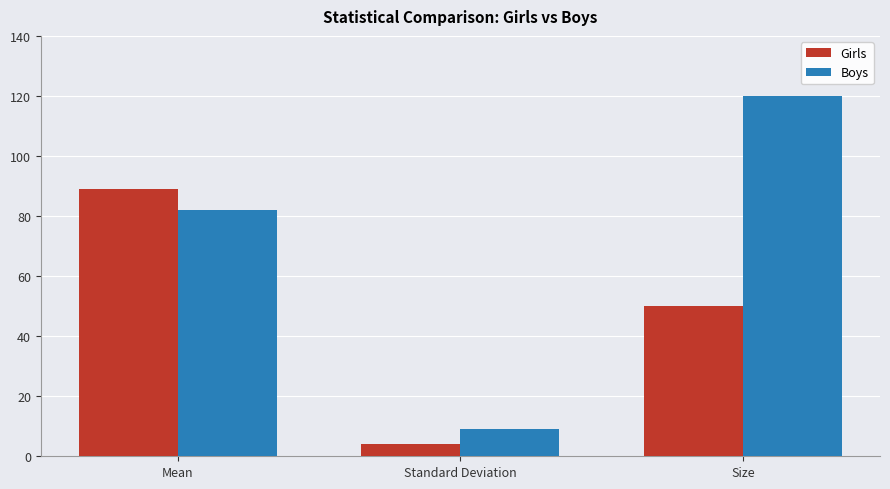

What is the average value of the Girls series?

48